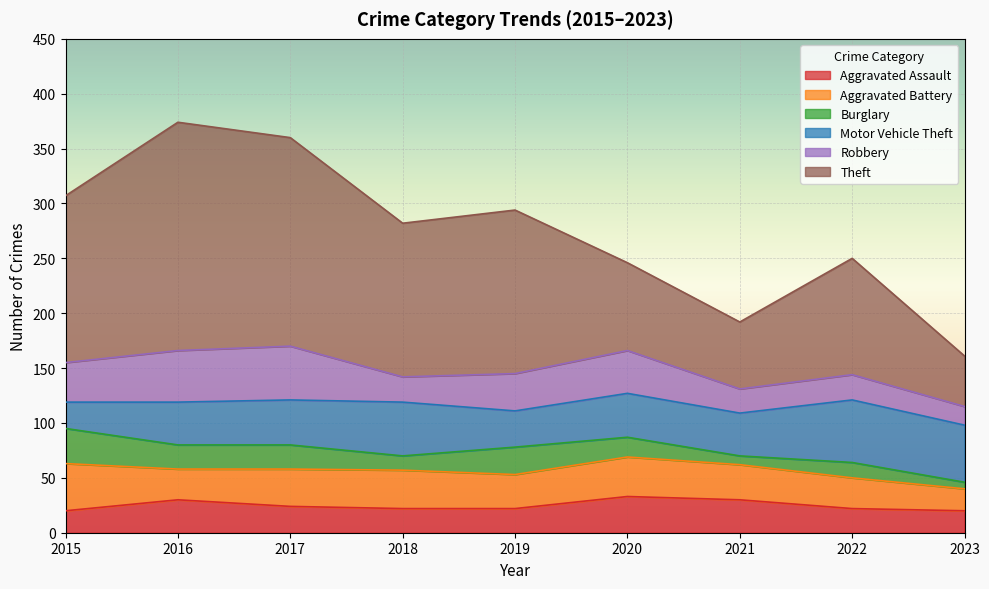

Does the chart display data point markers on the line(s)?

No